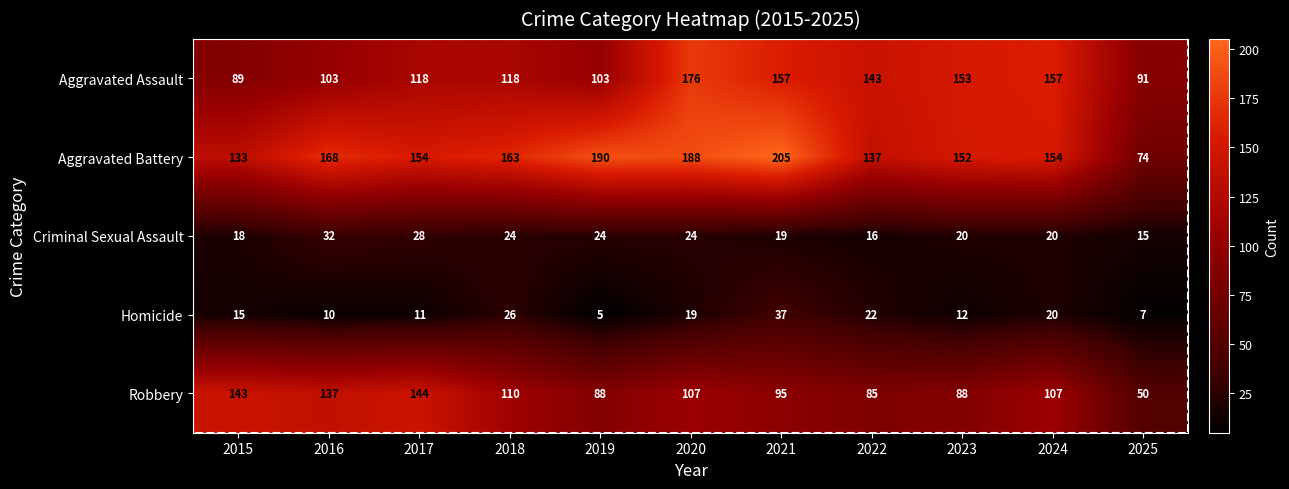

List the series in order of their peak value, highest first.

Aggravated Battery, Aggravated Assault, Robbery, Homicide, Criminal Sexual Assault